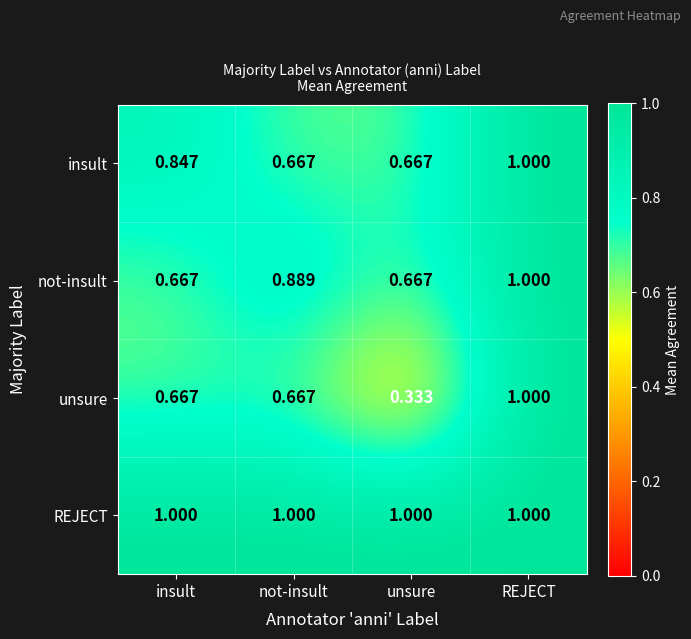

Which label corresponds to the smallest value in the chart?

unsure